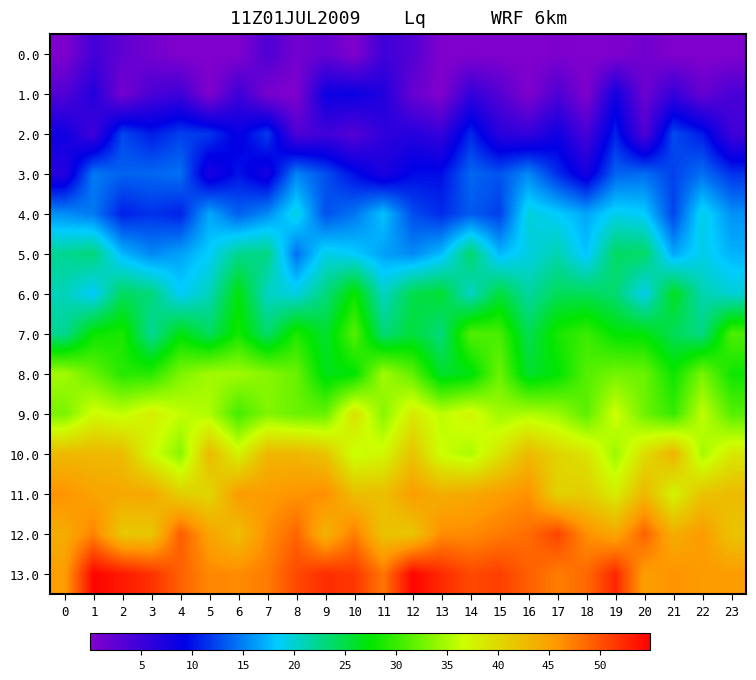

Reading left to right, transcribe all the data shown in this chart.

0.0: 0=0.0	1=4.5	2=2.3	3=1.0	4=0.0	5=0.0	6=0.0	7=3.7	8=1.0	9=2.1	10=0.0	11=4.7	12=3.3	13=0.0	14=0.0	15=0.0	16=0.0	17=0.2	18=0.0	19=0.0	20=1.1	21=0.0	22=0.0	23=0.0
1.0: 0=3.4	1=6.7	2=0.8	3=4.0	4=4.8	5=0.0	6=4.9	7=0.6	8=0.0	9=8.3	10=8.5	11=6.9	12=1.9	13=0.0	14=5.7	15=3.2	16=0.1	17=3.8	18=0.0	19=7.9	20=1.4	21=5.5	22=2.0	23=4.0
2.0: 0=8.2	1=4.5	2=12.4	3=10.4	4=12.1	5=11.6	6=8.7	7=11.9	8=3.6	9=4.7	10=3.1	11=5.9	12=6.6	13=5.4	14=11.0	15=6.3	16=5.5	17=8.1	18=4.1	19=10.7	20=3.4	21=12.6	22=10.4	23=4.7
3.0: 0=6.6	1=14.7	2=13.6	3=13.8	4=14.3	5=7.3	6=10.1	7=7.7	8=15.2	9=12.8	10=9.8	11=7.2	12=9.6	13=9.8	14=13.8	15=12.9	16=15.4	17=11.3	18=7.7	19=13.7	20=14.1	21=12.2	22=14.2	23=11.5
4.0: 0=15.6	1=14.7	2=10.6	3=11.5	4=10.7	5=16.7	6=13.5	7=15.5	8=19.5	9=12.9	10=14.5	11=17.9	12=12.7	13=11.2	14=13.3	15=12.0	16=19.7	17=18.5	18=16.7	19=19.1	20=18.4	21=12.3	22=19.3	23=15.8
5.0: 0=22.3	1=23.2	2=17.4	3=15.3	4=16.5	5=18.5	6=22.4	7=22.8	8=14.3	9=19.3	10=18.4	11=16.5	12=15.4	13=17.6	14=23.7	15=17.5	16=19.4	17=21.3	18=17.9	19=23.9	20=23.9	21=16.7	22=19.2	23=17.2
6.0: 0=20.9	1=18.4	2=24.2	3=23.1	4=18.6	5=20.9	6=27.2	7=20.5	8=19.5	9=23.0	10=27.9	11=20.5	12=24.8	13=25.7	14=20.5	15=25.4	16=21.8	17=24.4	18=24.4	19=23.4	20=19.0	21=26.4	22=21.3	23=19.9
7.0: 0=22.3	1=27.8	2=28.7	3=22.1	4=27.0	5=24.2	6=28.4	7=23.7	8=28.8	9=25.8	10=31.3	11=23.3	12=25.3	13=23.1	14=31.2	15=30.7	16=24.5	17=28.5	18=30.1	19=27.5	20=27.2	21=24.3	22=22.9	23=30.9
8.0: 0=34.8	1=32.1	2=29.2	3=29.3	4=33.0	5=34.7	6=34.6	7=33.6	8=32.2	9=26.6	10=27.4	11=34.8	12=31.8	13=25.9	14=26.8	15=32.4	16=25.8	17=27.4	18=31.3	19=32.7	20=32.3	21=28.0	22=32.9	23=28.1
9.0: 0=32.9	1=37.1	2=36.1	3=38.1	4=36.2	5=35.3	6=30.6	7=33.3	8=32.3	9=32.1	10=39.3	11=33.5	12=38.5	13=35.9	14=37.6	15=34.6	16=35.4	17=34.5	18=31.6	19=36.8	20=32.4	21=29.9	22=36.1	23=31.4
10.0: 0=42.9	1=43.0	2=42.6	3=37.2	4=33.6	5=42.7	6=37.7	7=43.1	8=43.1	9=42.0	10=36.4	11=37.3	12=42.0	13=36.6	14=35.2	15=39.0	16=42.8	17=40.4	18=39.2	19=34.4	20=39.6	21=43.4	22=34.9	23=38.6
11.0: 0=46.1	1=44.7	2=44.3	3=44.3	4=40.9	5=40.2	6=45.4	7=45.4	8=46.0	9=46.4	10=42.4	11=42.3	12=45.3	13=43.8	14=44.3	15=45.3	16=46.2	17=40.7	18=41.1	19=38.2	20=43.1	21=37.7	22=42.0	23=42.7
12.0: 0=44.0	1=47.1	2=41.5	3=41.5	4=49.4	5=44.8	6=42.4	7=46.4	8=48.9	9=43.3	10=47.4	11=42.0	12=41.7	13=46.5	14=46.6	15=47.5	16=48.4	17=50.9	18=46.3	19=44.4	20=49.1	21=43.9	22=45.5	23=41.9
13.0: 0=45.3	1=54.6	2=53.4	3=52.0	4=49.1	5=46.7	6=46.6	7=47.5	8=50.5	9=52.1	10=51.6	11=47.8	12=54.5	13=52.4	14=50.5	15=51.1	16=49.2	17=47.5	18=48.6	19=52.6	20=45.1	21=46.2	22=45.5	23=45.4